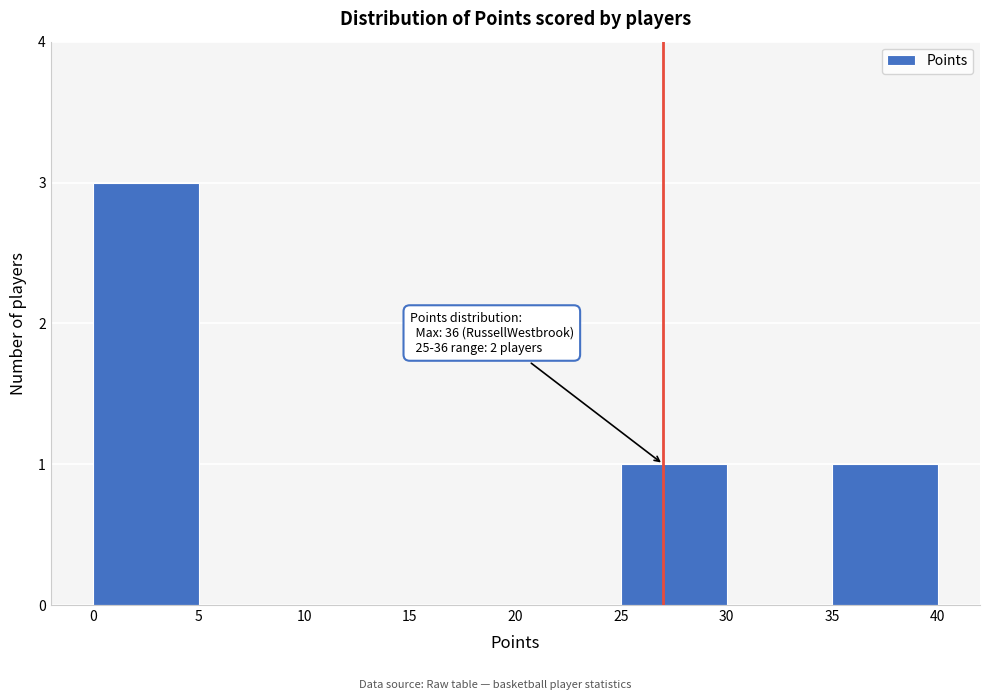

Over which range of the x-axis is the bar tallest?

0 to 5